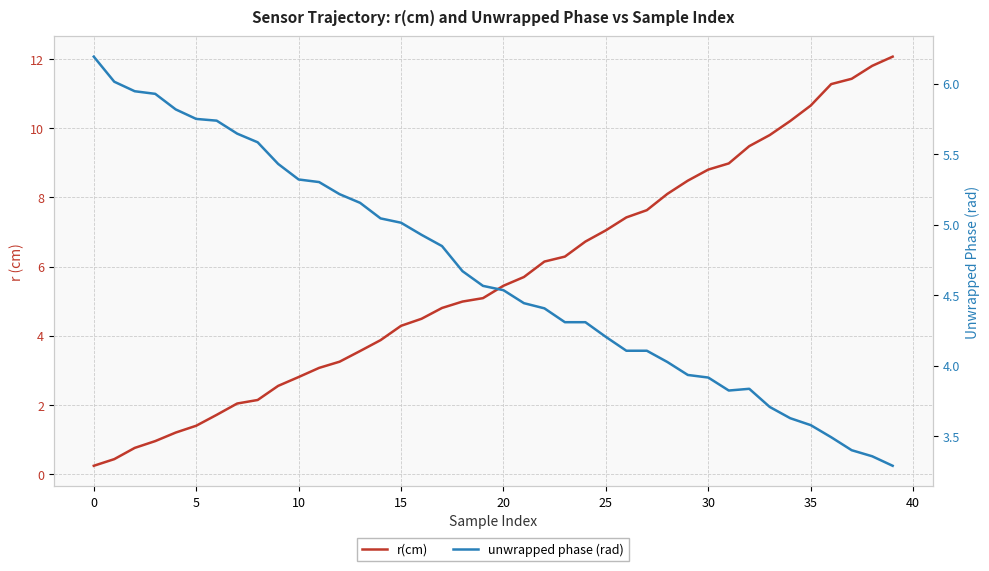

Reading left to right, transcribe all the data shown in this chart.

r(cm): 0.2	0.4	0.8	1.0	1.2	1.4	1.7	2.0	2.1	2.5	2.8	3.1	3.2	3.6	3.9	4.3	4.5	4.8	5.0	5.1	5.4	5.7	6.1	6.3	6.7	7.0	7.4	7.6	8.1	8.5	8.8	9.0	9.5	9.8	10.2	10.7	11.3	11.4	11.8	12.1
unwrapped phase (rad): 6.2	6.0	5.9	5.9	5.8	5.7	5.7	5.6	5.6	5.4	5.3	5.3	5.2	5.2	5.0	5.0	4.9	4.8	4.7	4.6	4.5	4.4	4.4	4.3	4.3	4.2	4.1	4.1	4.0	3.9	3.9	3.8	3.8	3.7	3.6	3.6	3.5	3.4	3.4	3.3